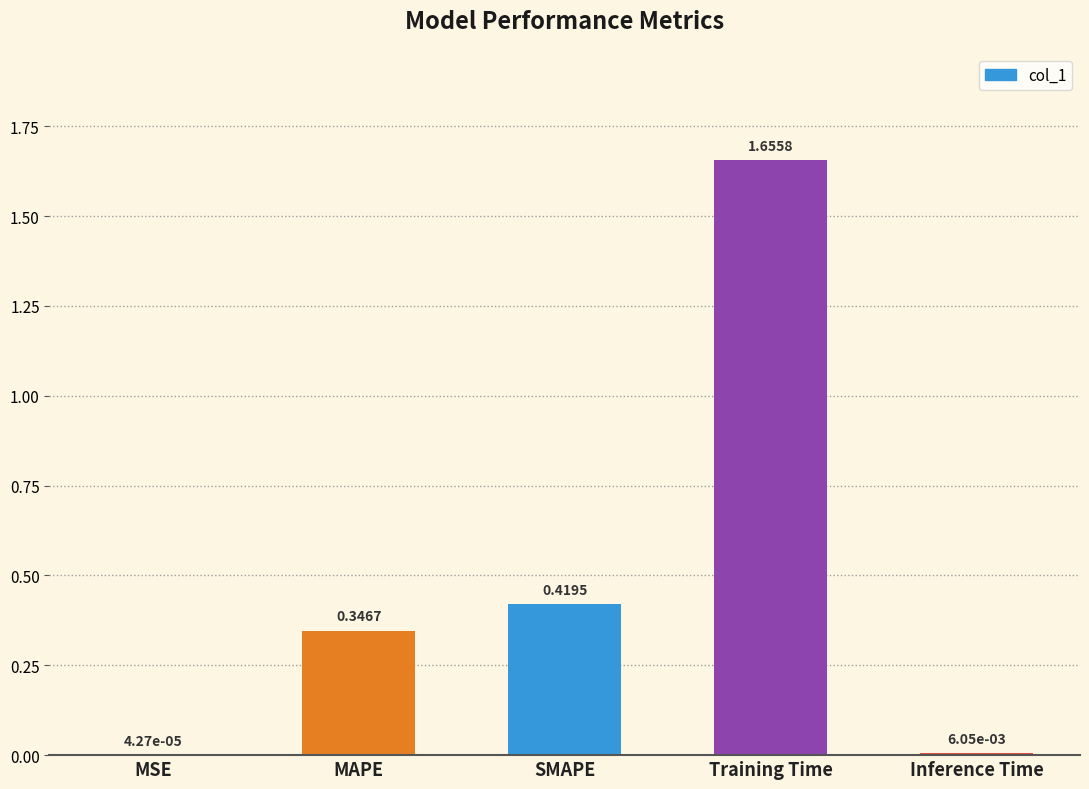

At which category does the chart reach its peak across all series?

Training Time